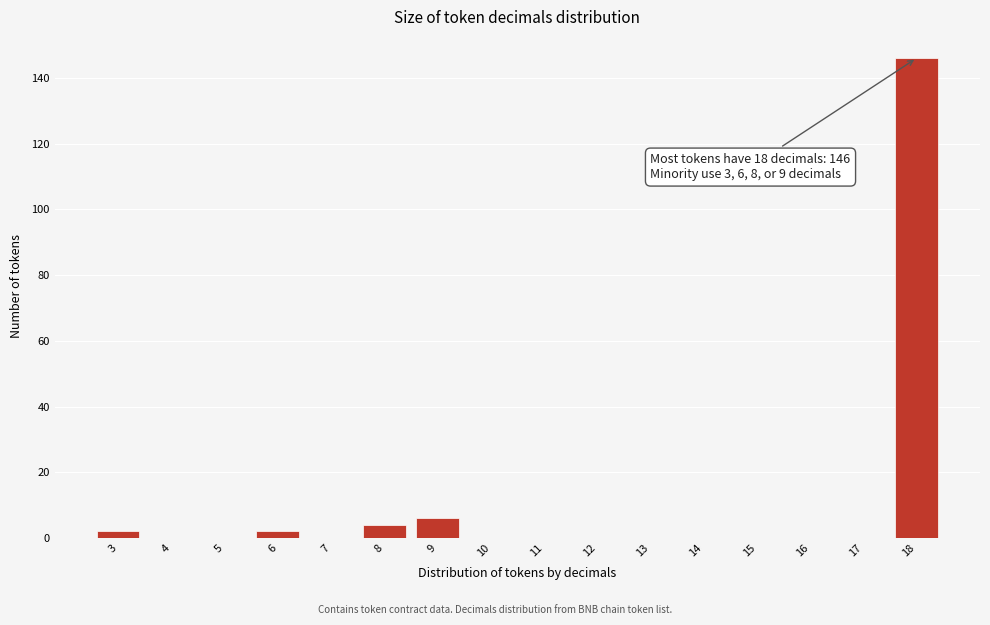

Over which range of the x-axis is the bar tallest?

17.5 to 18.5